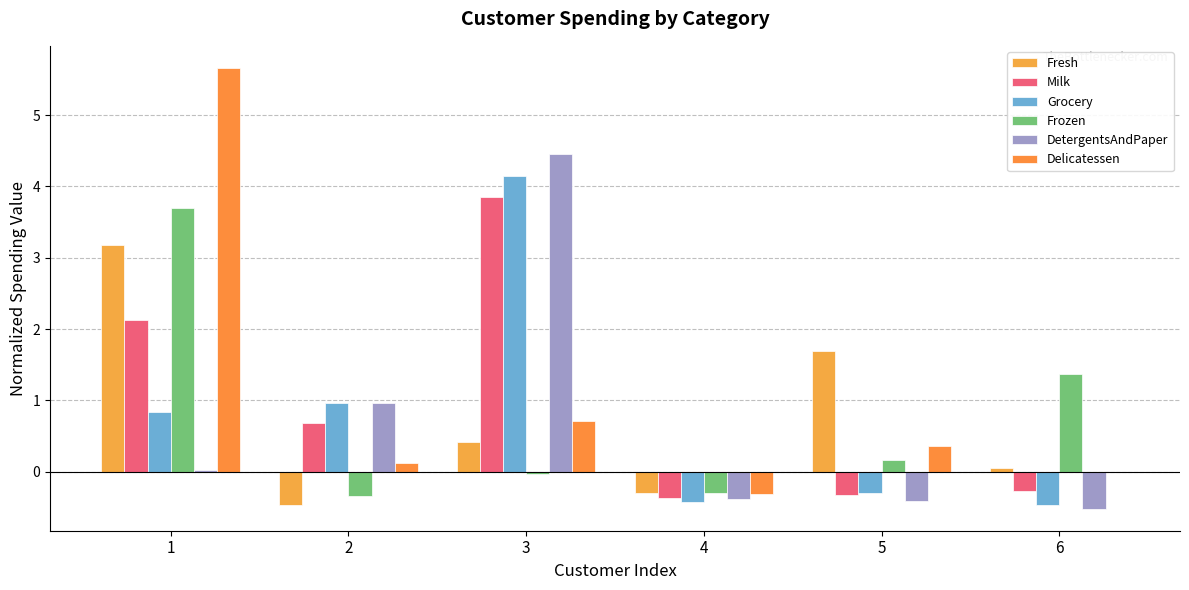

How many categories are shown in the chart?

6